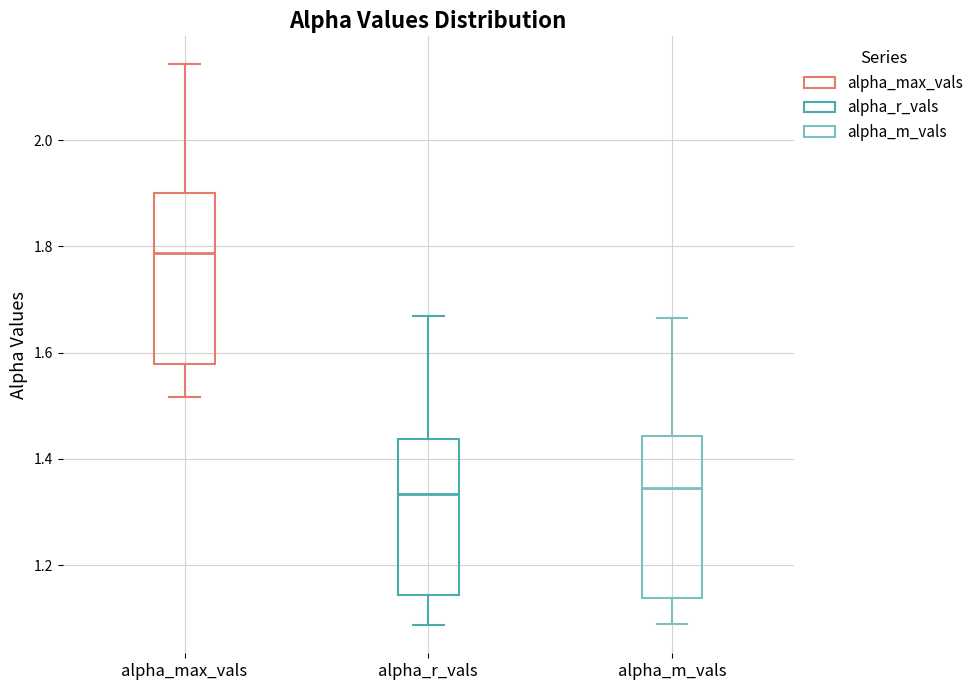

Reading left to right, read every box against the y-axis: the position of its median line, the range the box covers, and the ends of its whiskers. The values are not printed on the chart, so give them approximately, as read against the axis.

alpha_max_vals: median 1.78, box 1.58 to 1.90, whiskers 1.52 to 2.14
alpha_r_vals: median 1.34, box 1.14 to 1.44, whiskers 1.08 to 1.66
alpha_m_vals: median 1.34, box 1.14 to 1.44, whiskers 1.10 to 1.66